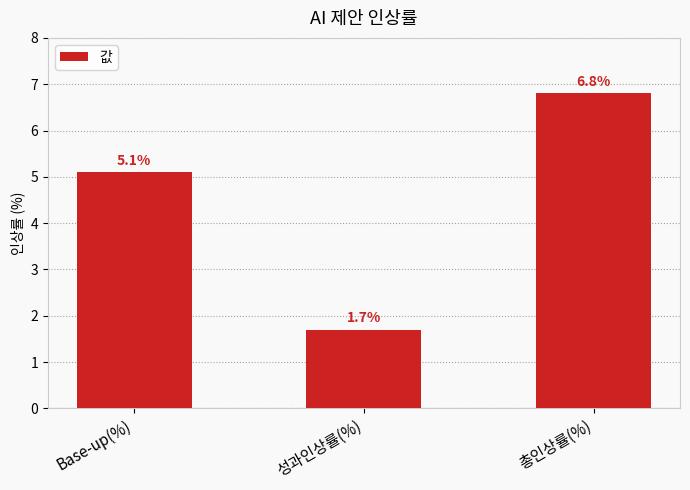

Which has a higher value, 성과인상률(%) or Base-up(%)?

Base-up(%)